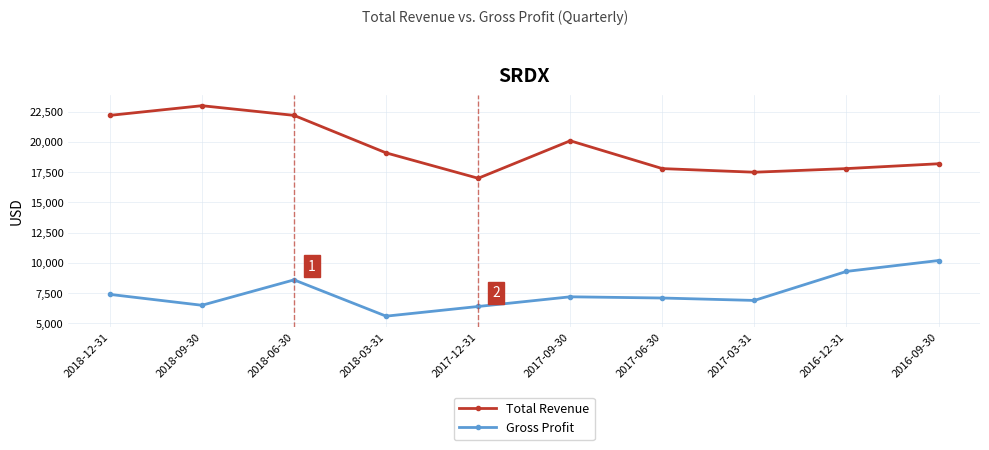

Reading left to right, list all the values displayed in this chart.

Total Revenue: 22200	23000	22200	19100	17000	20100	17800	17500	17800	18200
Gross Profit: 7400	6500	8600	5600	6400	7200	7100	6900	9300	10200